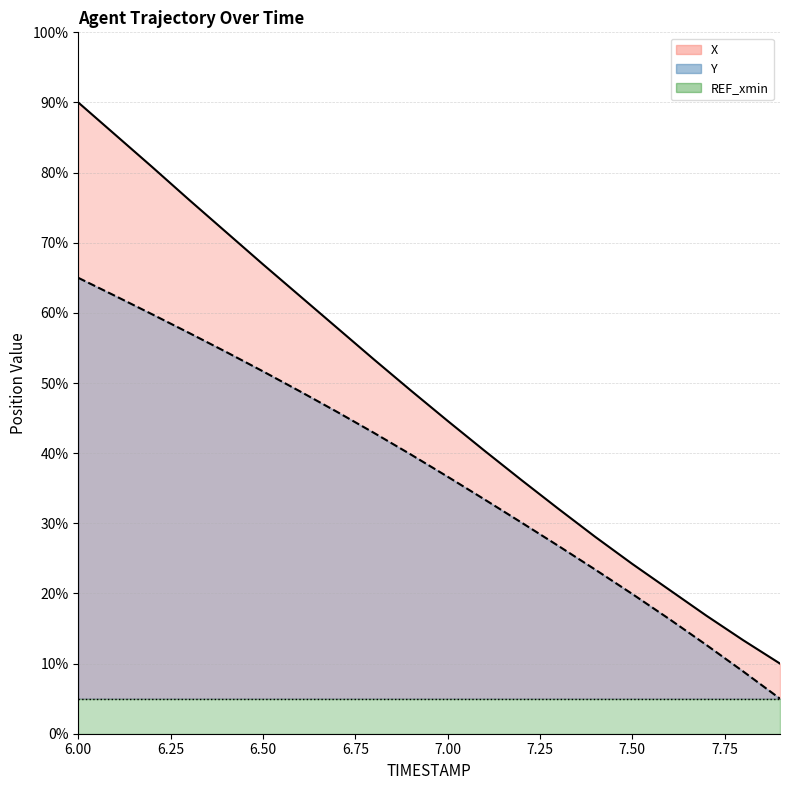

What is the value of the X point at the 13th from the left?

36.2